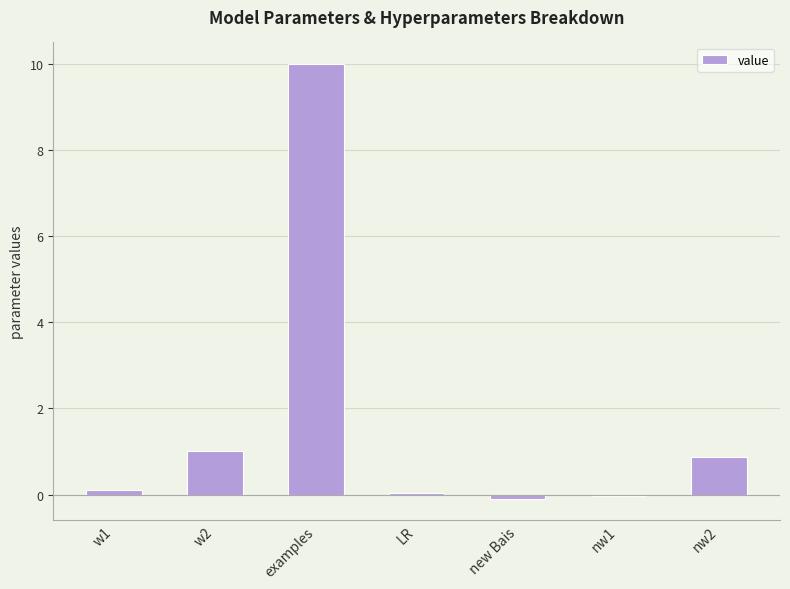

Between nw2 and examples, which is larger?

examples